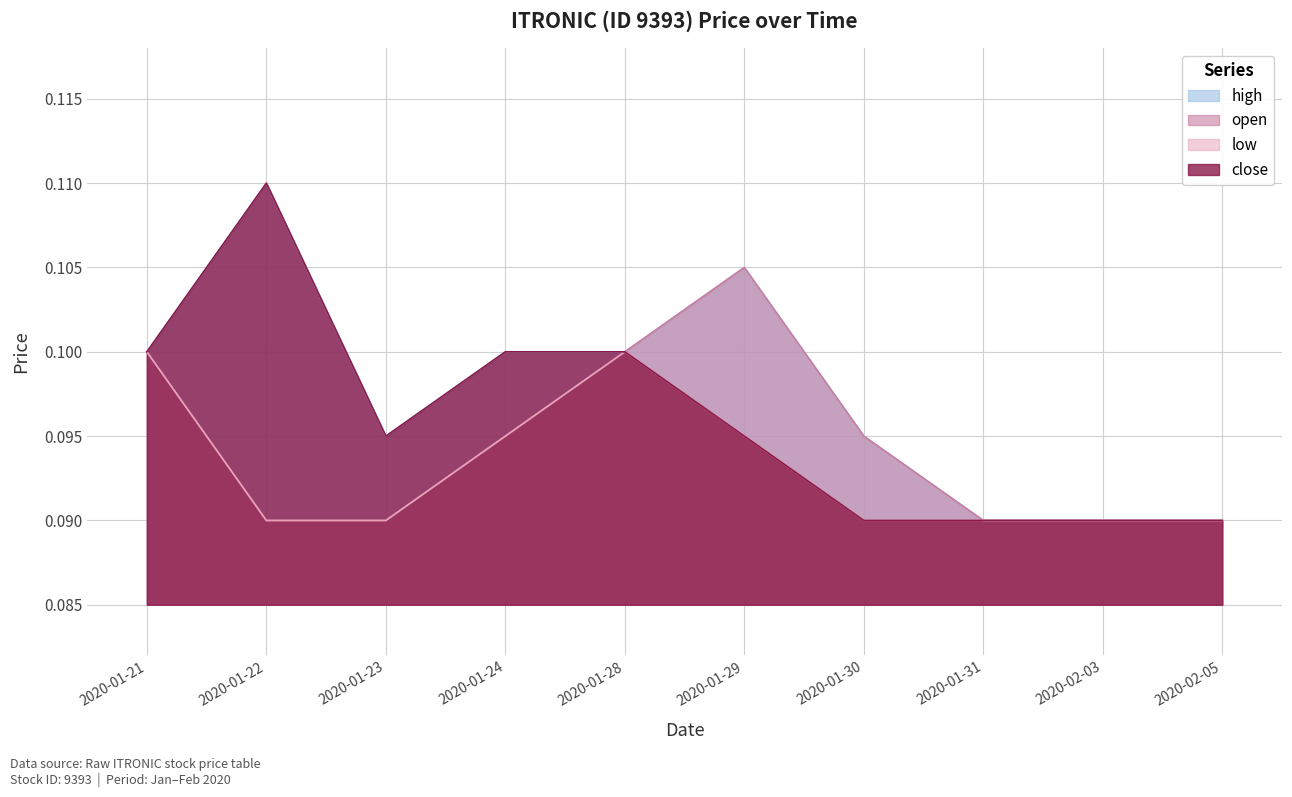

Which category has the highest value across all series?

2020-01-22